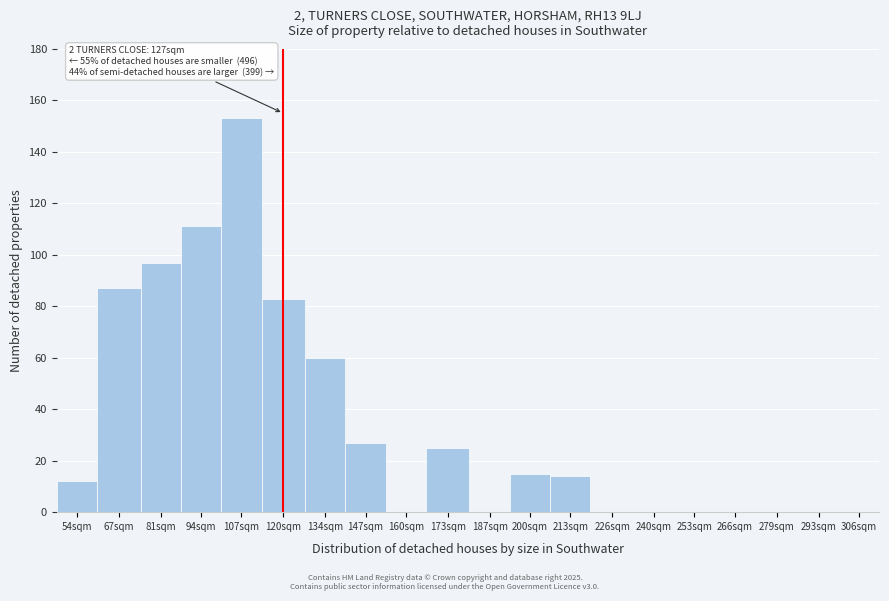

Reading left to right, extract all data points from this chart.

54sqm=12	67sqm=87	81sqm=97	94sqm=111	107sqm=153	120sqm=83	134sqm=60	147sqm=27	160sqm=0	173sqm=25	187sqm=0	200sqm=15	213sqm=14	226sqm=0	240sqm=0	253sqm=0	266sqm=0	279sqm=0	293sqm=0	306sqm=0